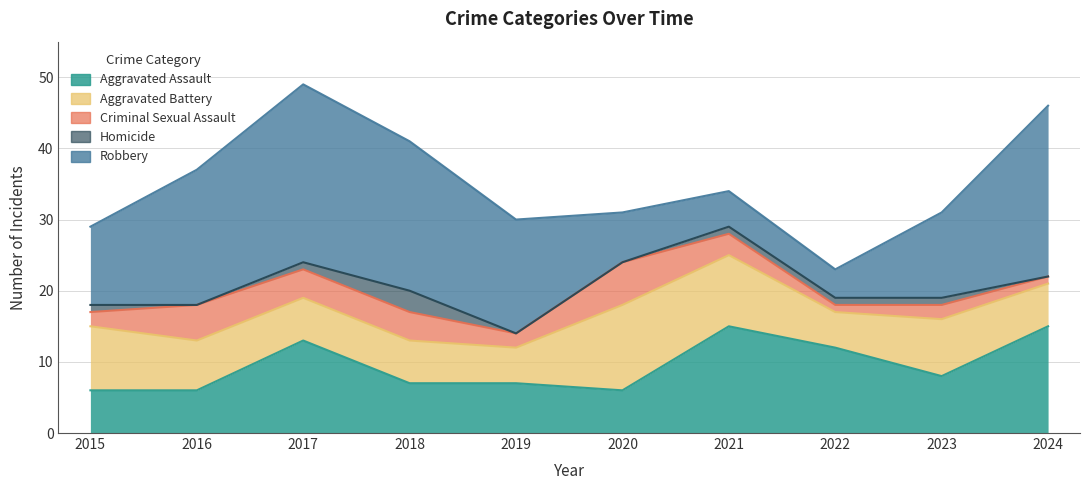

What is the difference between the second highest and second lowest values in the Homicide series?

1